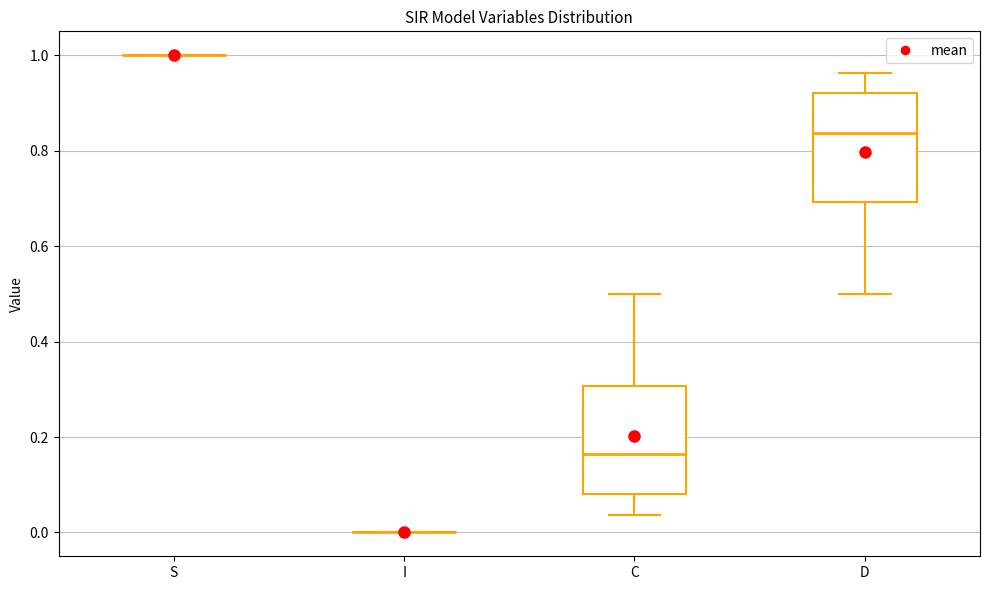

Reading left to right, transcribe this box plot: for each box, give where its median line is, the range the box spans, and where its two whiskers end, as read against the y-axis. The values are not printed on the chart, so give them approximately, as read against the axis.

S: box collapsed to a line at 1.00, whiskers 1.00 to 1.00
I: box collapsed to a line at 0.00, whiskers 0.00 to 0.00
C: median 0.16, box 0.08 to 0.30, whiskers 0.04 to 0.50
D: median 0.84, box 0.70 to 0.92, whiskers 0.50 to 0.96